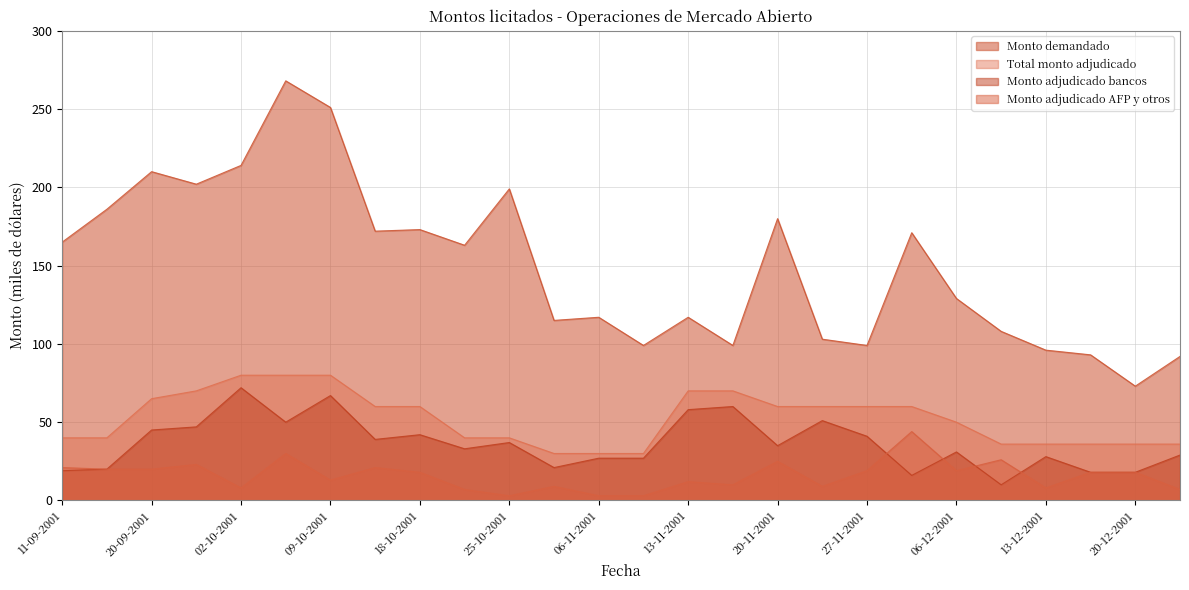

Which series has the largest total across all categories?

Monto demandado